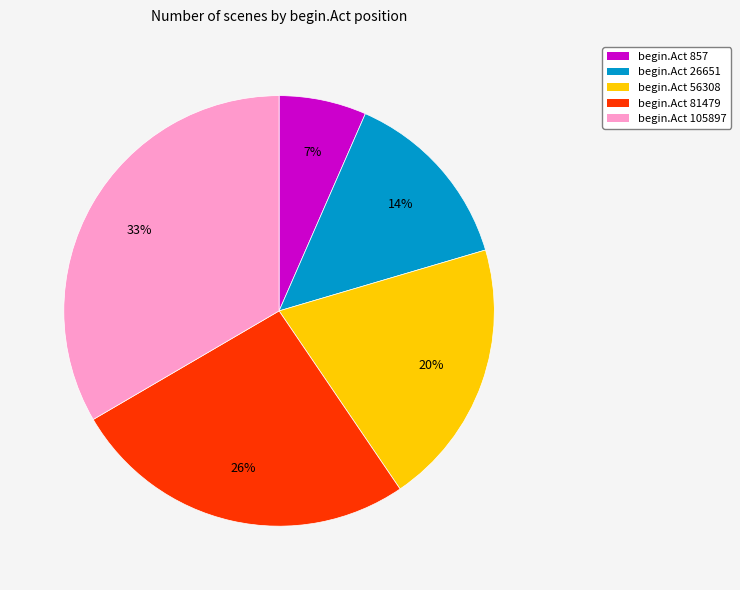

Which slice is the smallest?

begin.Act 857